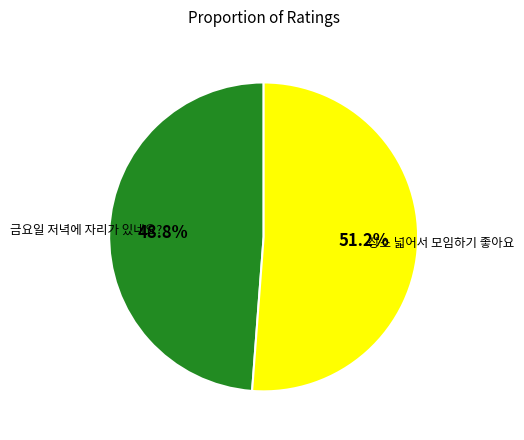

Does any single category account for the majority?

Yes